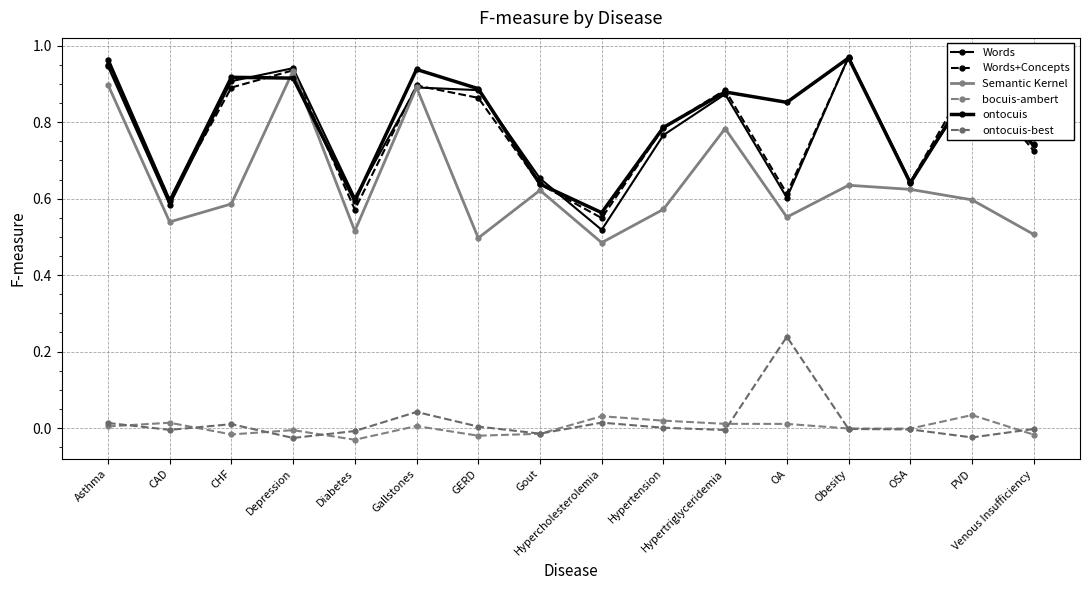

How many lines are shown in the chart?

6